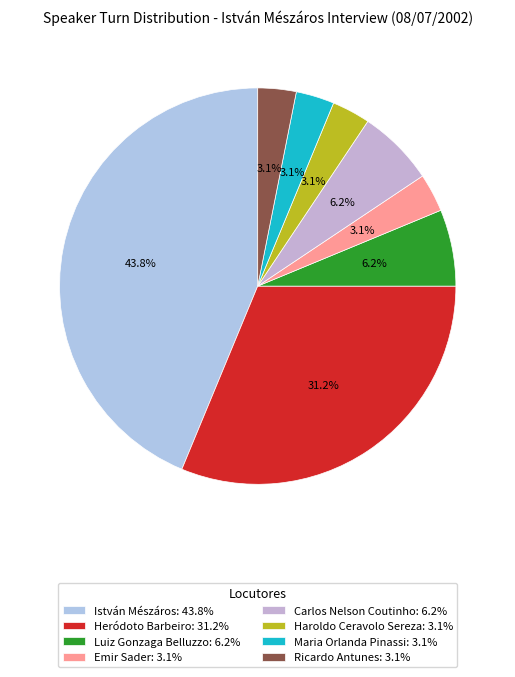

To the nearest percent, what is the difference between the largest and smallest slice percentages?

41%